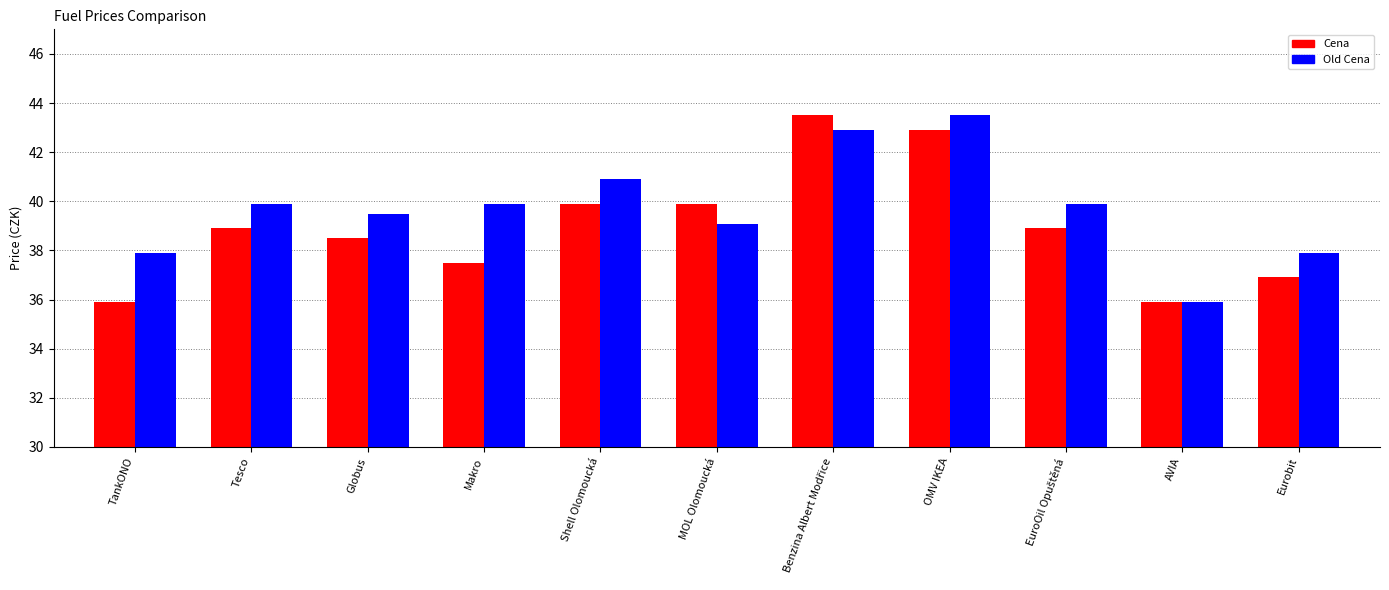

What are all the series names shown in the legend?

Cena, Old Cena